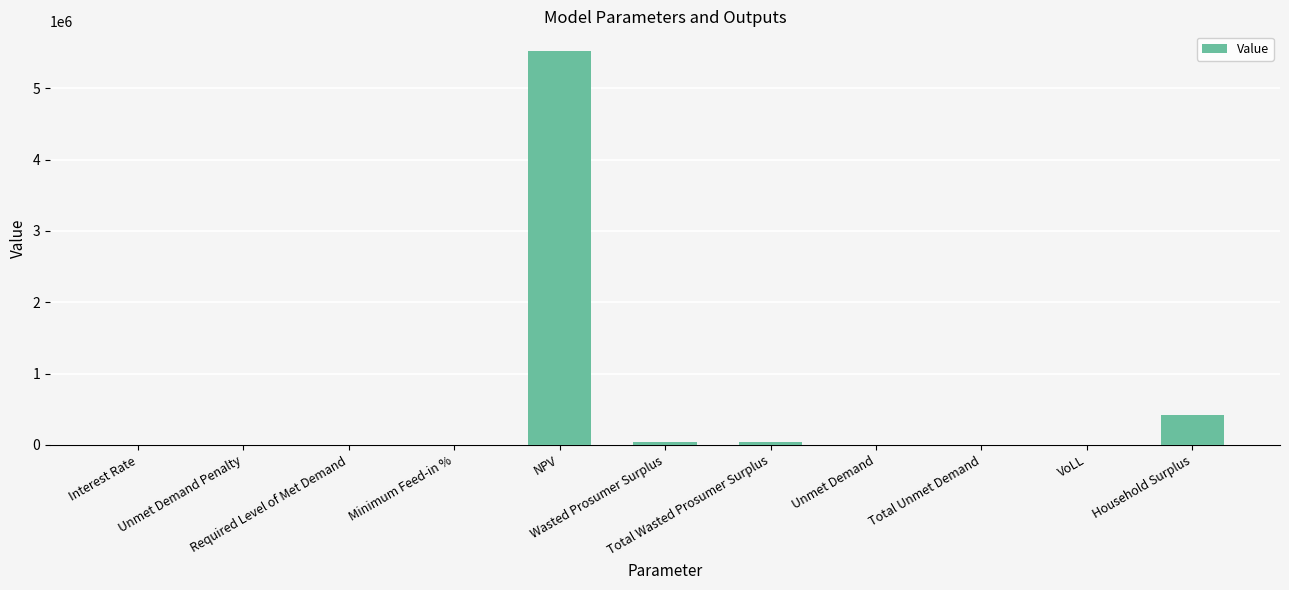

What is the greatest value displayed?

5523180.0